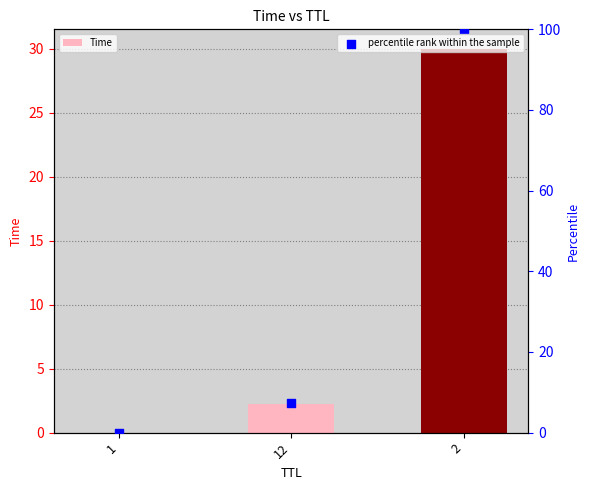

Which series has the widest spread of Y values?

percentile rank within the sample